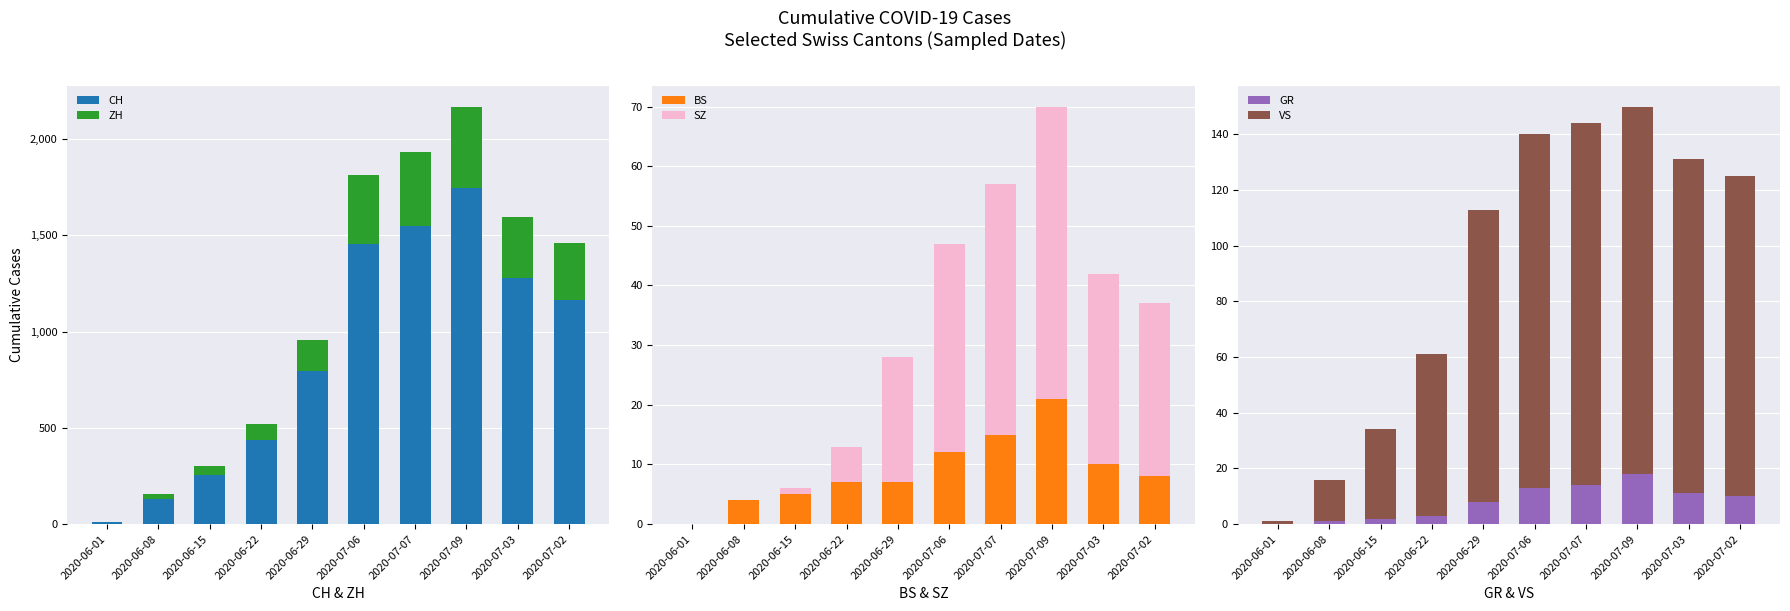

Rank the series at 2020-07-03 from highest to lowest value.

CH, ZH, VS, SZ, GR, BS